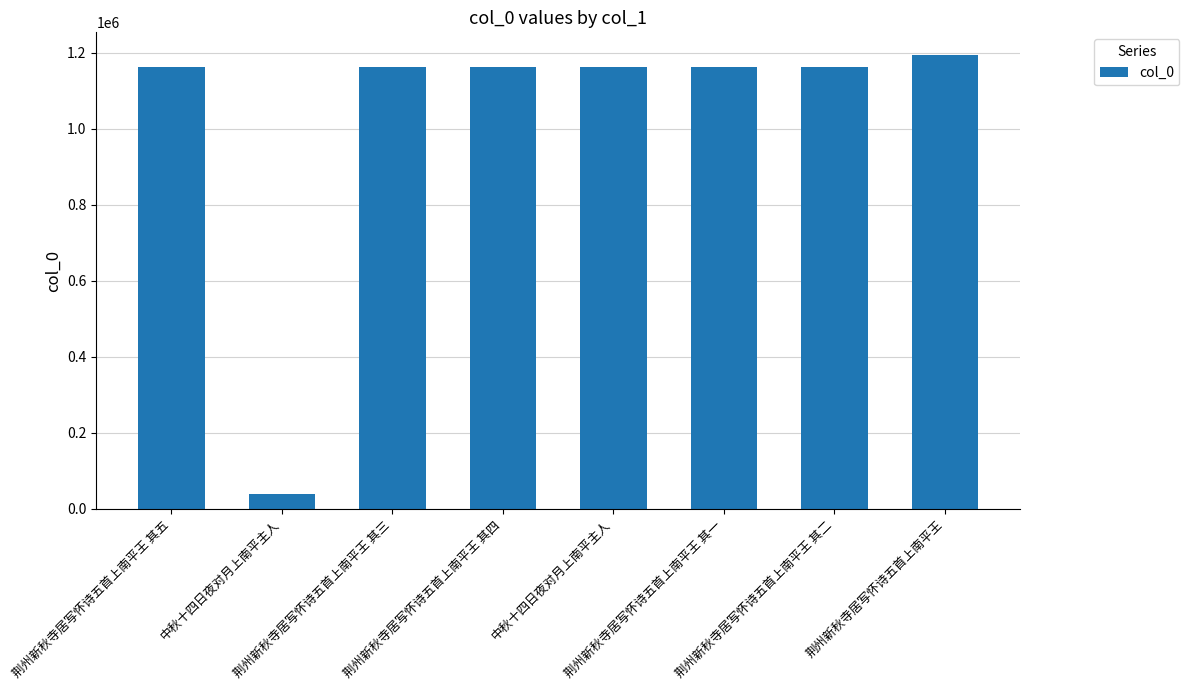

What is the sum of all values?

8211809